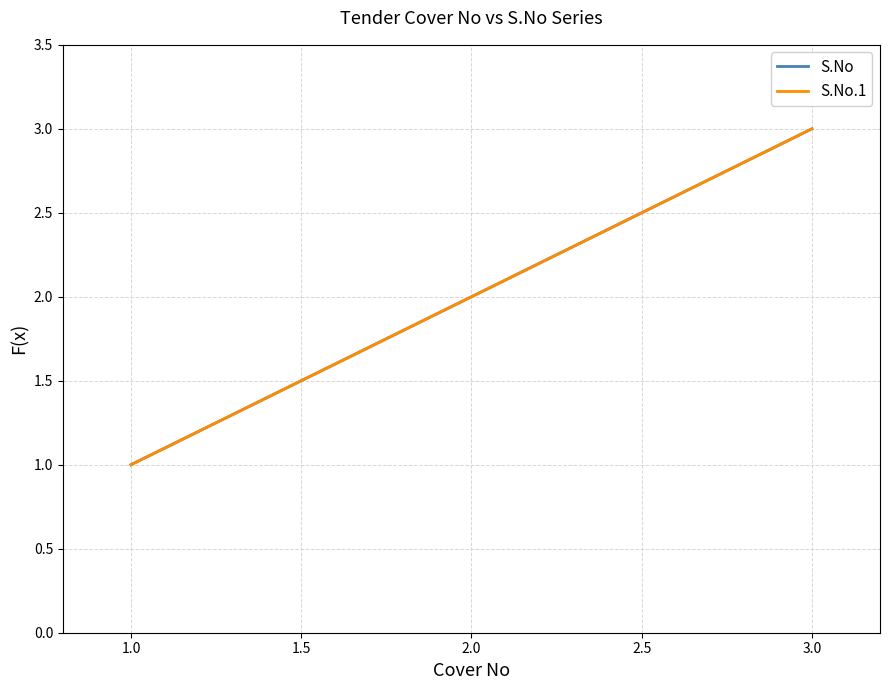

Does the chart display data point markers on the line(s)?

No